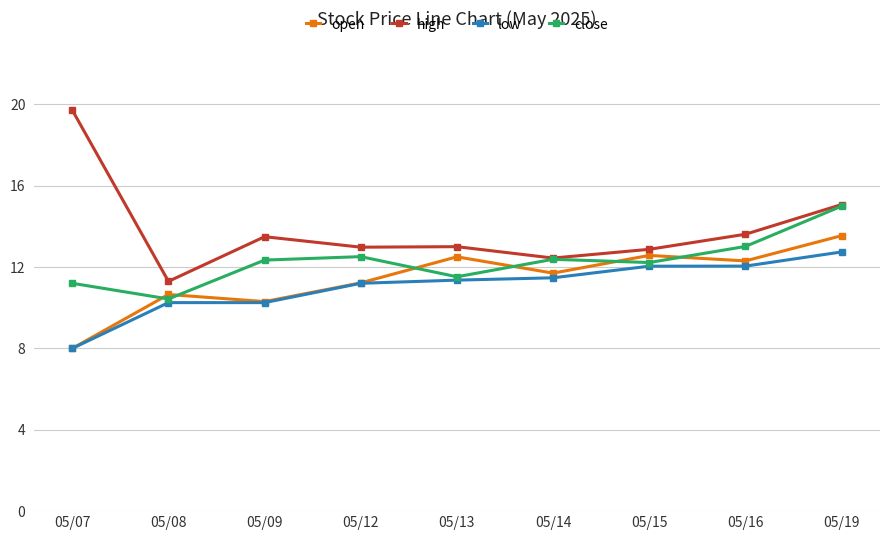

Where is the first local minimum for close?

05/08